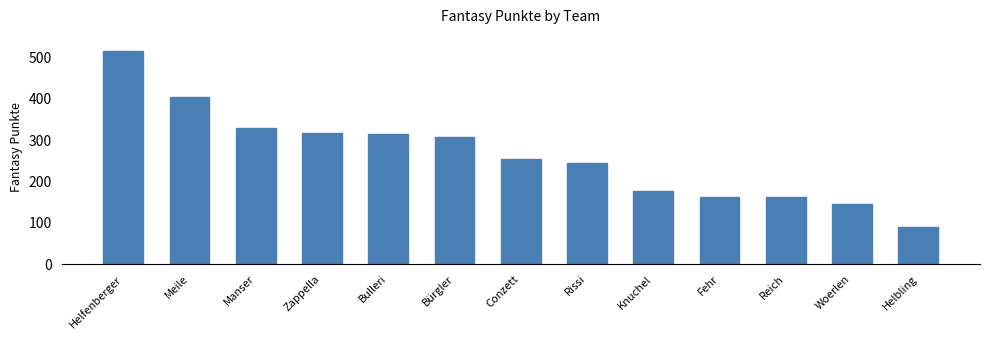

What is the change in value from Meile to Helbling?

-314